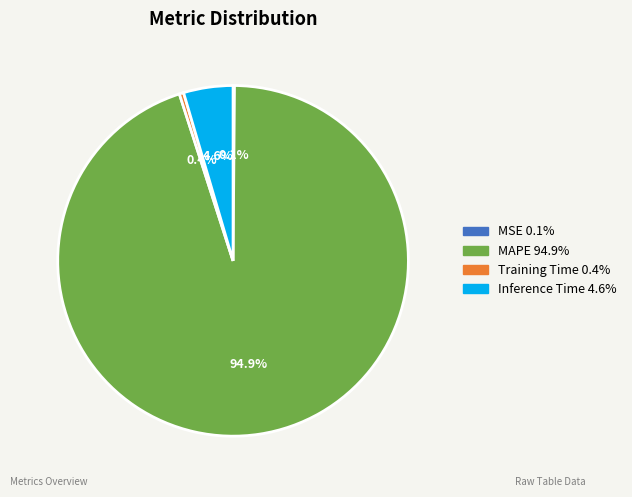

Is there any slice that represents more than half of the pie?

Yes